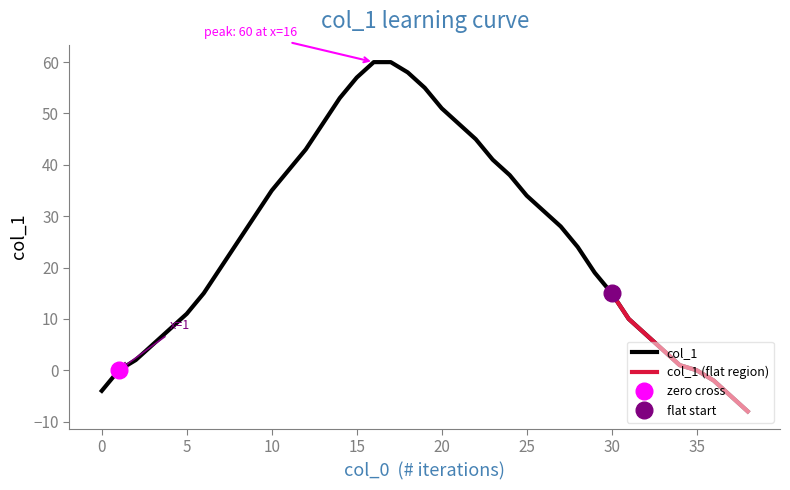

True or false: the data has more than 1 interior local peaks.

False